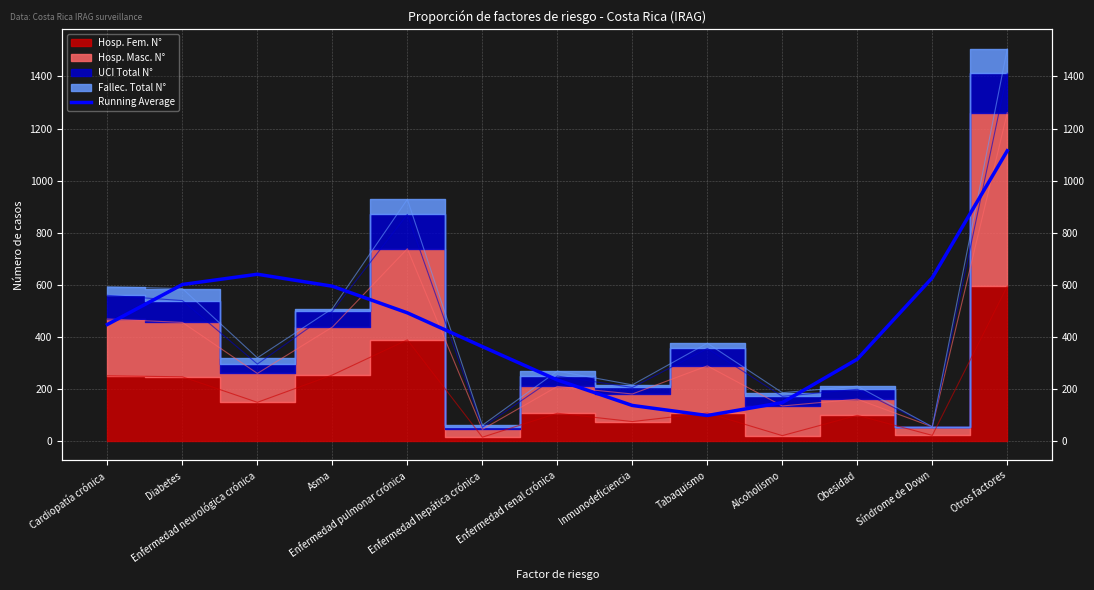

What is the change in value from Diabetes to Alcoholismo?

-453.7